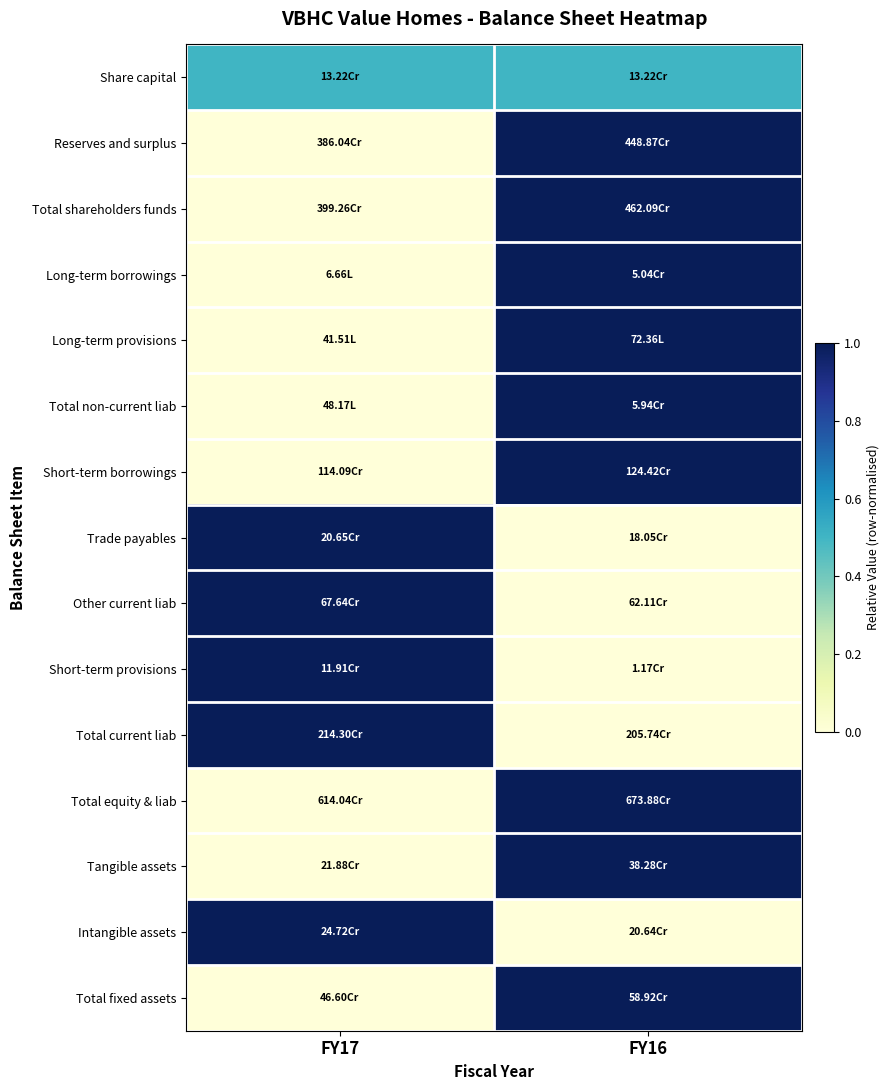

How many data points does each series have?

2